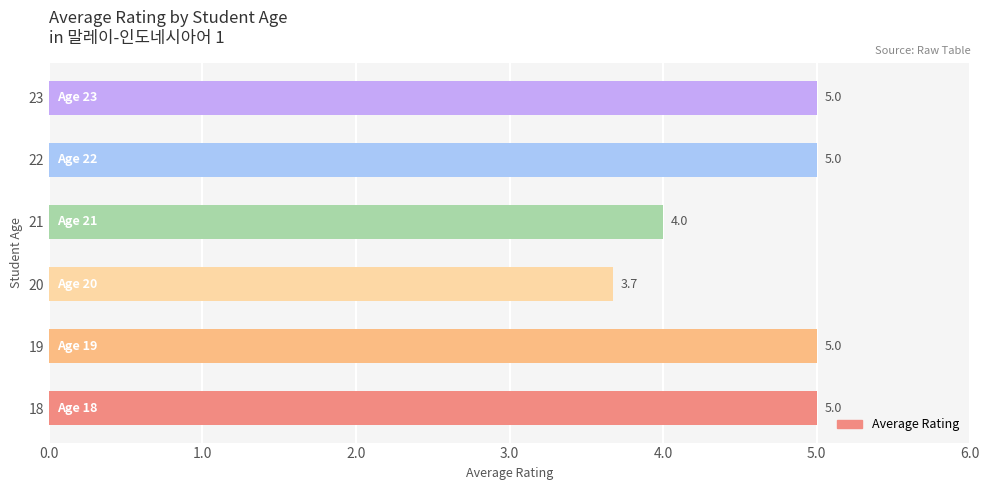

Reading bottom to top, extract all data points from this chart.

18=5.0	19=5.0	20=3.7	21=4.0	22=5.0	23=5.0